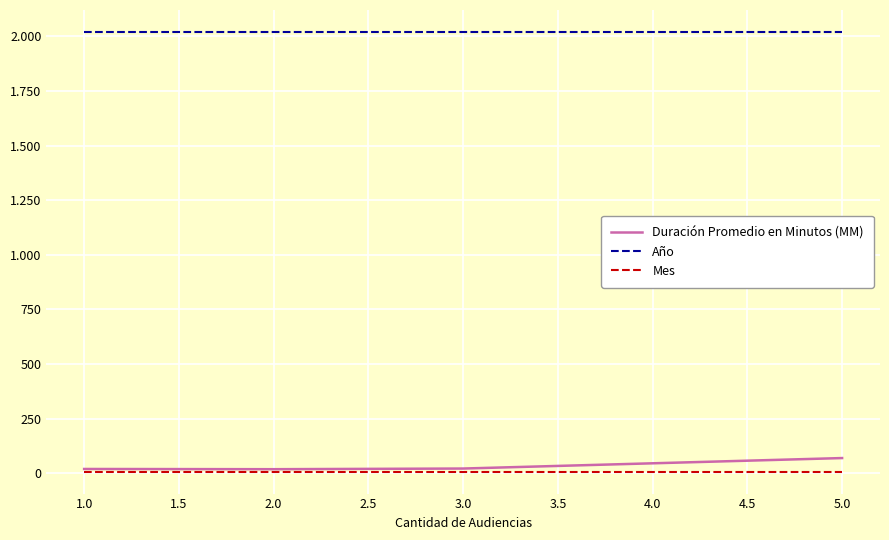

What are all the series names shown in the legend?

Duración Promedio en Minutos (MM), Año, Mes